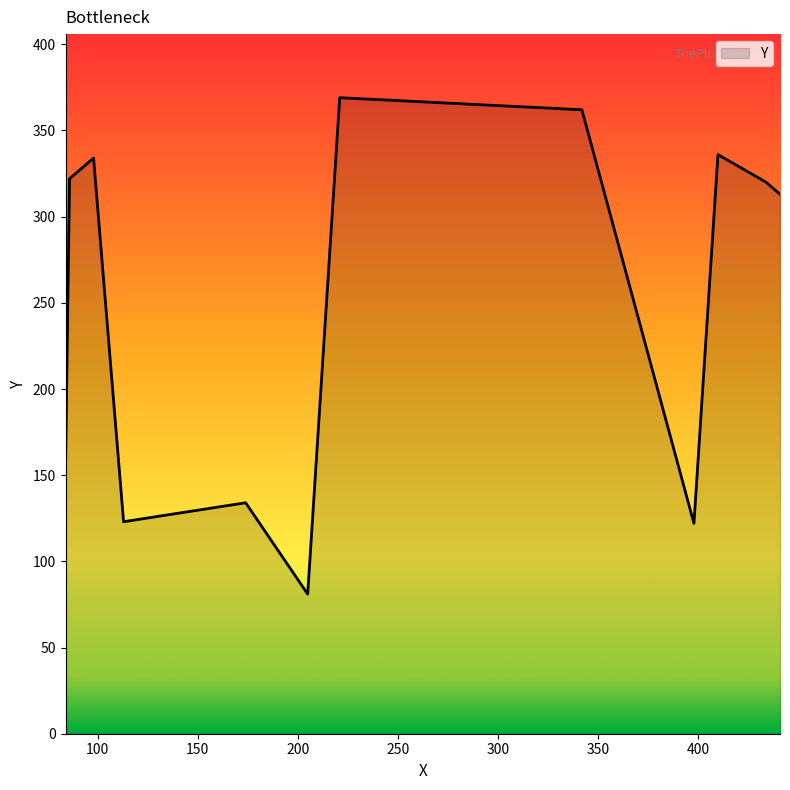

What is the difference between the maximum and minimum values?

288